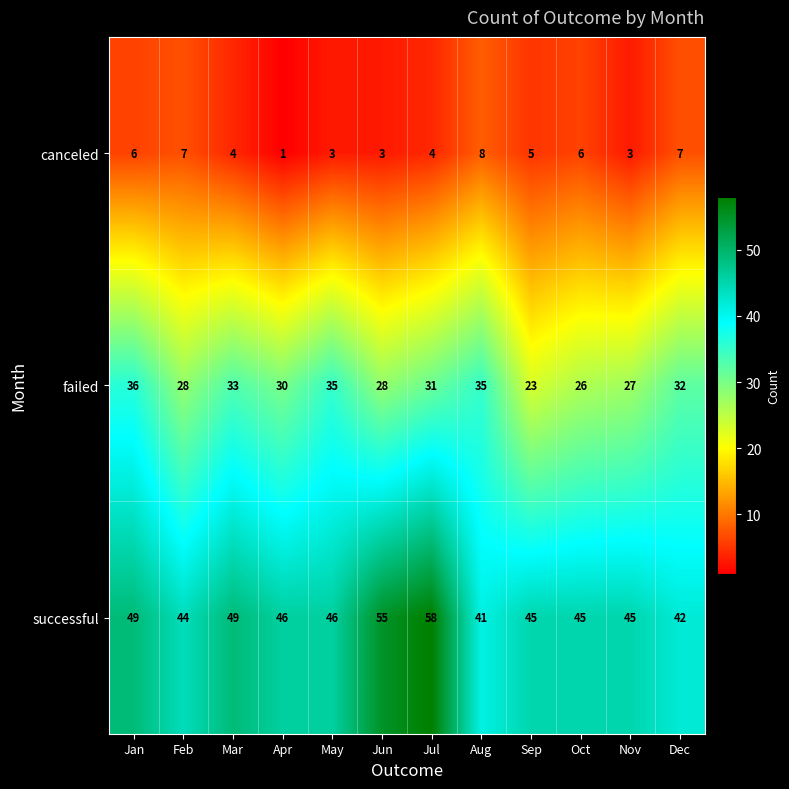

At how many categories does at least one series exceed 18?

12